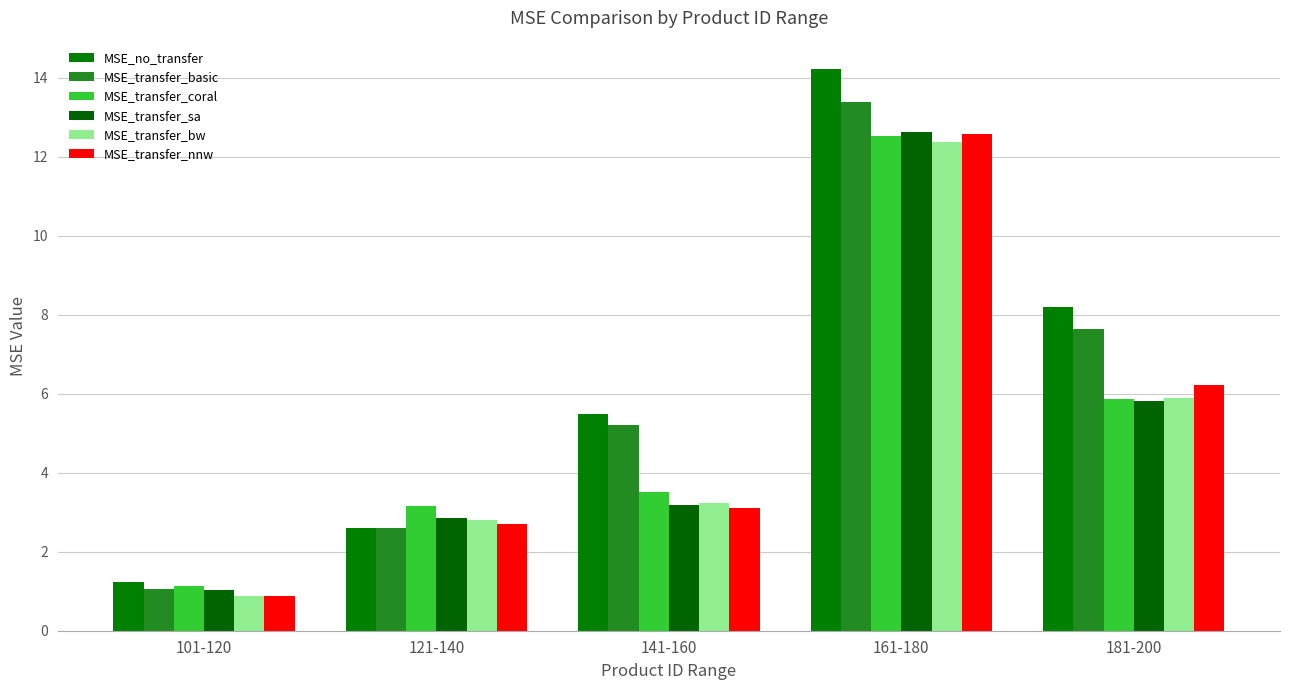

At which category does the chart reach its minimum across all series?

101-120